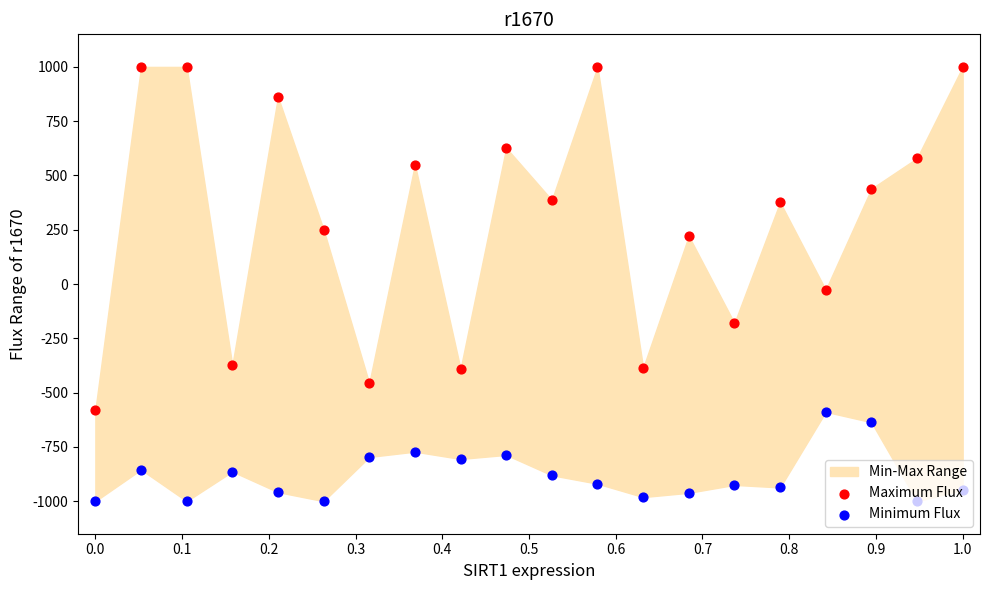

At how many categories does at least one series exceed 0?

13